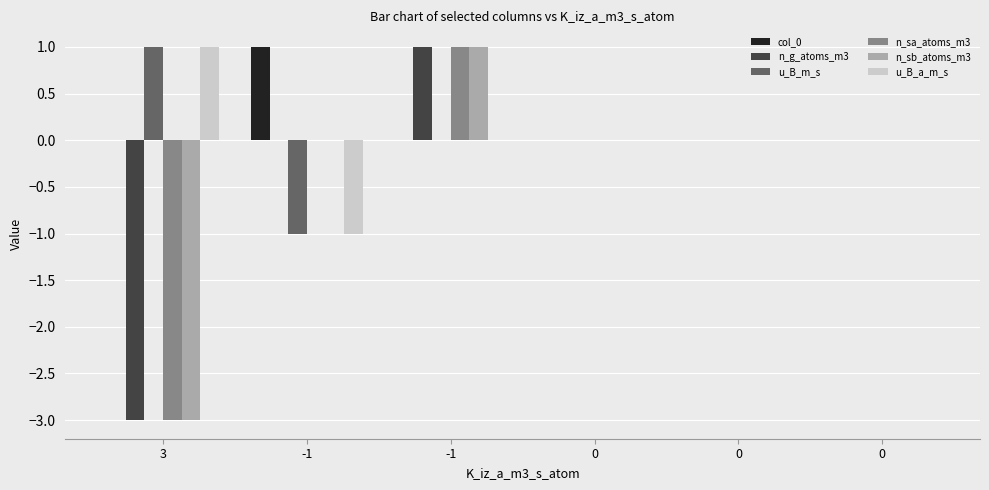

What are all the series names shown in the legend?

col_0, n_g_atoms_m3, u_B_m_s, n_sa_atoms_m3, n_sb_atoms_m3, u_B_a_m_s